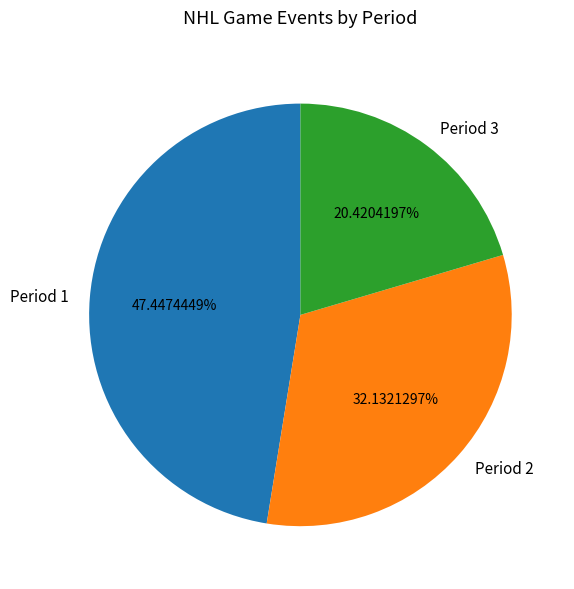

Which has a higher value, Period 2 or Period 3?

Period 2